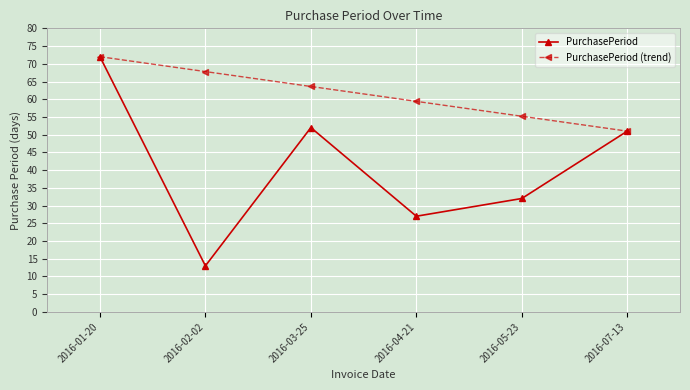

List the labels in order of PurchasePeriod (trend) value, smallest first.

2016-07-13, 2016-05-23, 2016-04-21, 2016-03-25, 2016-02-02, 2016-01-20